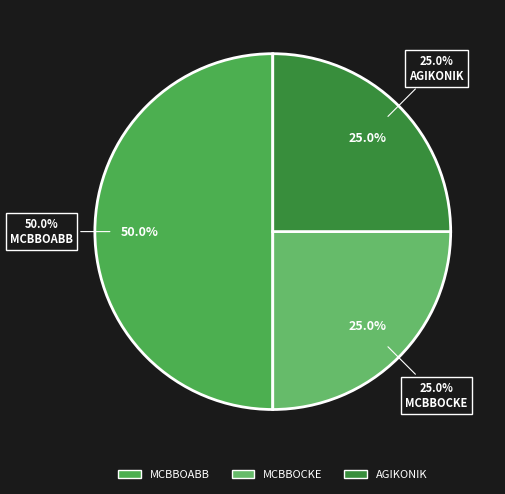

To the nearest percent, what percentage of the pie is MCBBOCKE?

25%